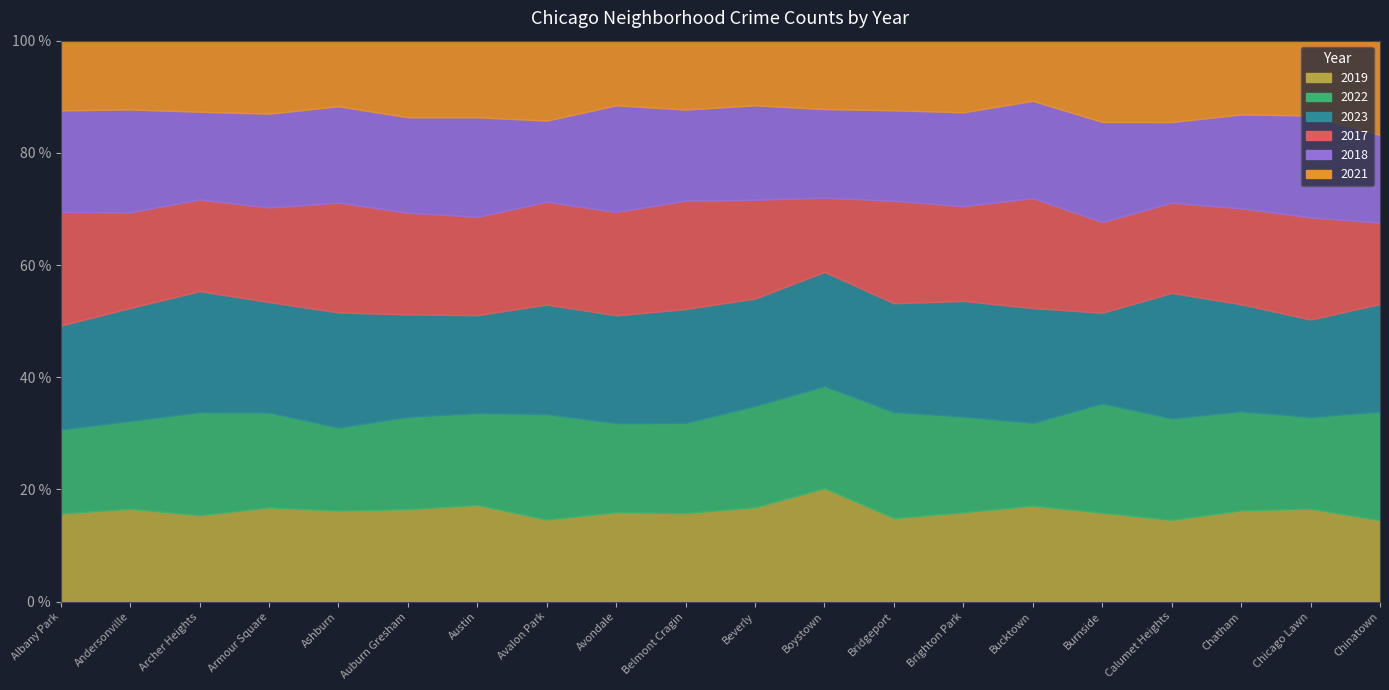

How many lines are shown in the chart?

6